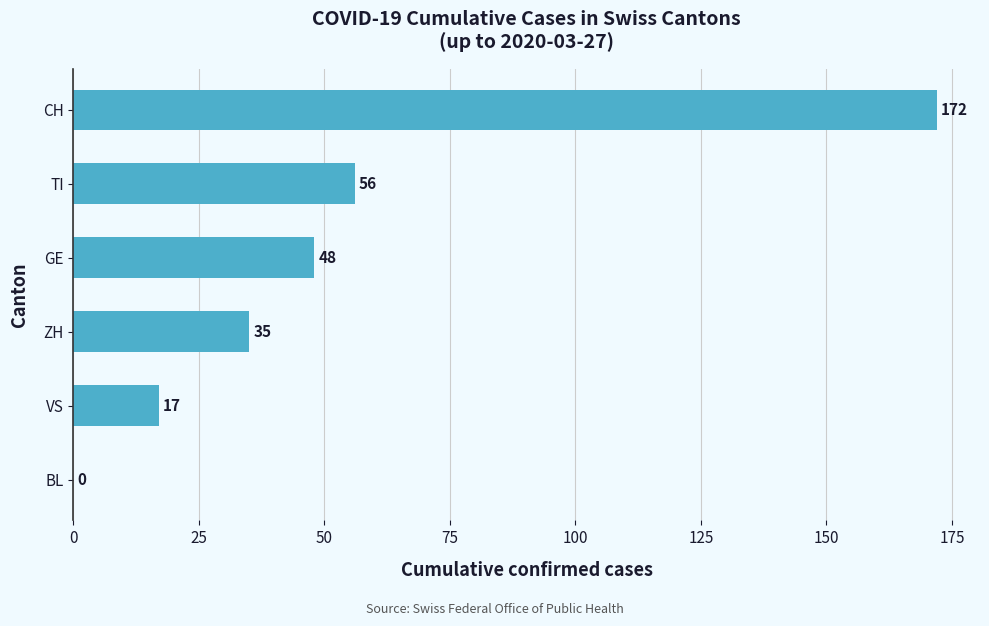

True or false: the data shows 27 at VS.

False